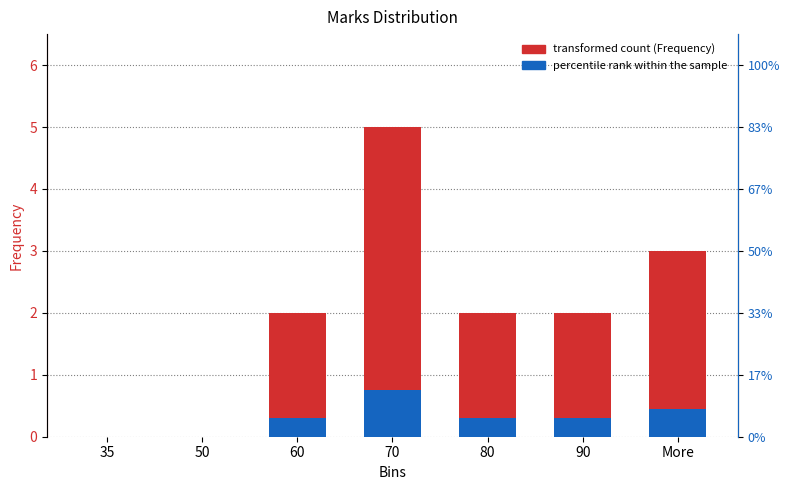

What are all the series names shown in the legend?

Frequency, Percentile rank within the sample